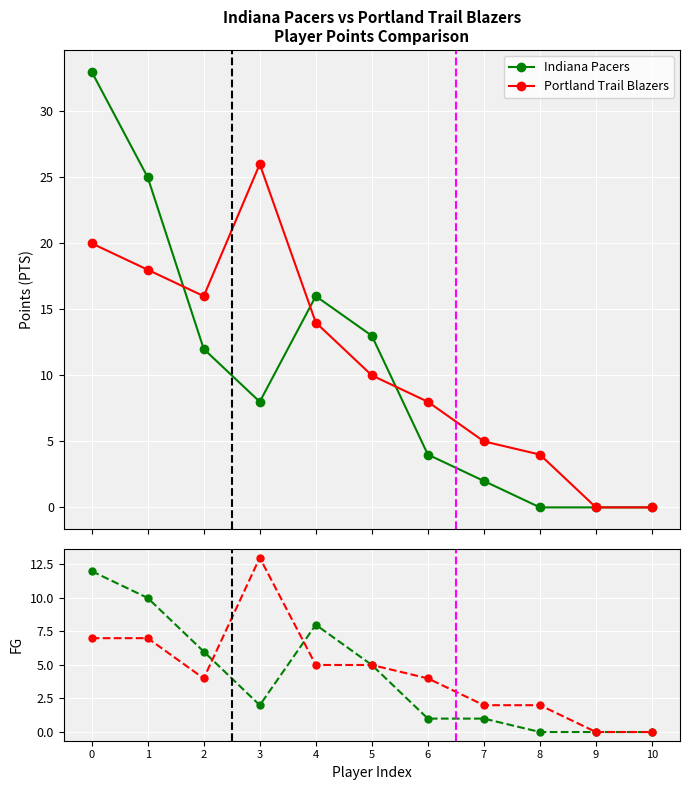

How many lines are shown in the chart?

4